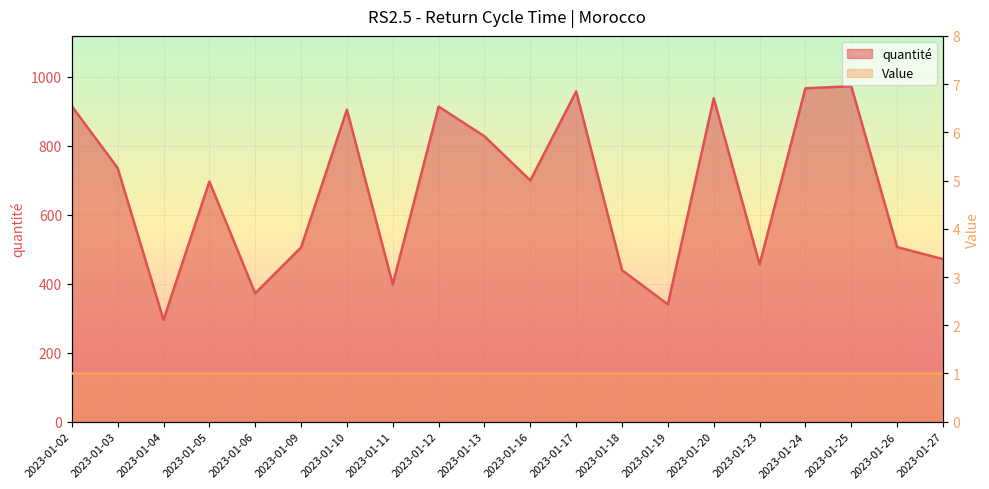

List the labels in order of value, smallest first.

2023-01-04, 2023-01-19, 2023-01-06, 2023-01-11, 2023-01-18, 2023-01-23, 2023-01-27, 2023-01-09, 2023-01-26, 2023-01-05, 2023-01-16, 2023-01-03, 2023-01-13, 2023-01-10, 2023-01-12, 2023-01-02, 2023-01-20, 2023-01-17, 2023-01-24, 2023-01-25